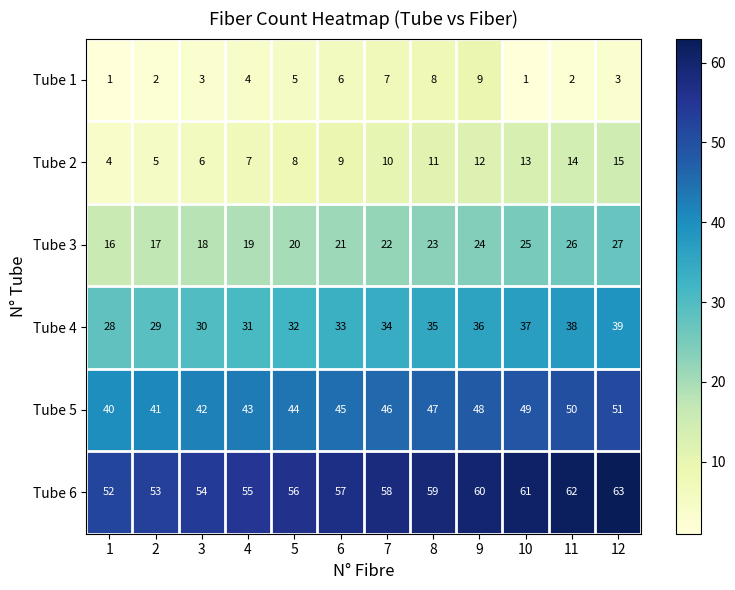

The Tube 3 series shows 23 at 8. True or false?

True